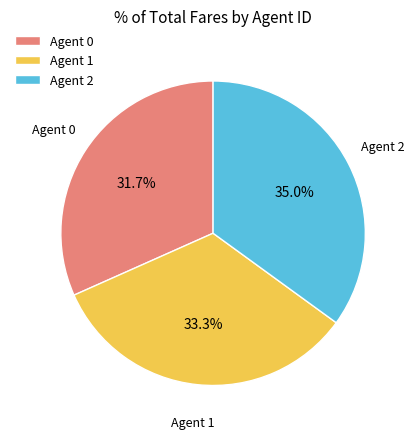

What is the total percentage of Agent 0 and Agent 2?

66.7%